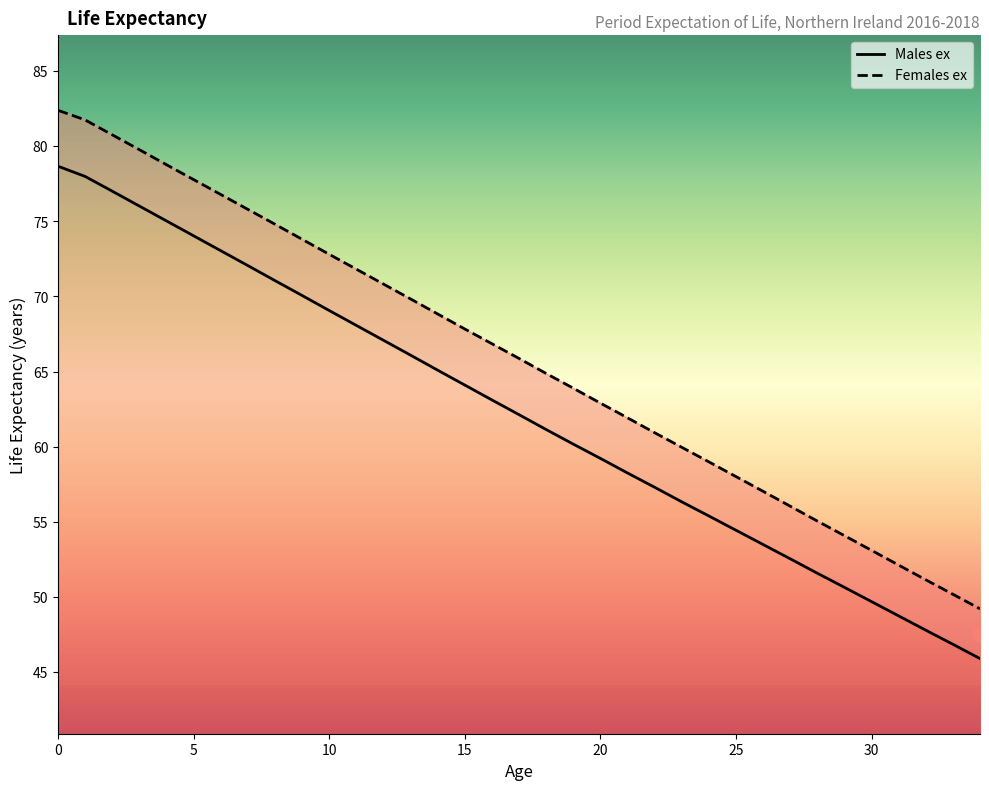

Reading left to right, extract all data points from this chart.

Males ex: 0=78.7	1=78.0	2=77.0	3=76.0	4=75.0	5=74.0	6=73.0	7=72.0	8=71.0	9=70.1	10=69.1	11=68.1	12=67.1	13=66.1	14=65.1	15=64.1	16=63.1	17=62.1	18=61.1	19=60.2	20=59.2	21=58.2	22=57.3	23=56.3	24=55.4	25=54.4	26=53.5	27=52.5	28=51.6	29=50.6	30=49.7	31=48.7	32=47.8	33=46.9	34=45.9
Females ex: 0=82.4	1=81.7	2=80.8	3=79.8	4=78.8	5=77.8	6=76.8	7=75.8	8=74.8	9=73.8	10=72.8	11=71.8	12=70.8	13=69.8	14=68.8	15=67.8	16=66.8	17=65.9	18=64.9	19=63.9	20=62.9	21=61.9	22=60.9	23=60.0	24=59.0	25=58.0	26=57.0	27=56.0	28=55.0	29=54.1	30=53.1	31=52.1	32=51.1	33=50.2	34=49.2